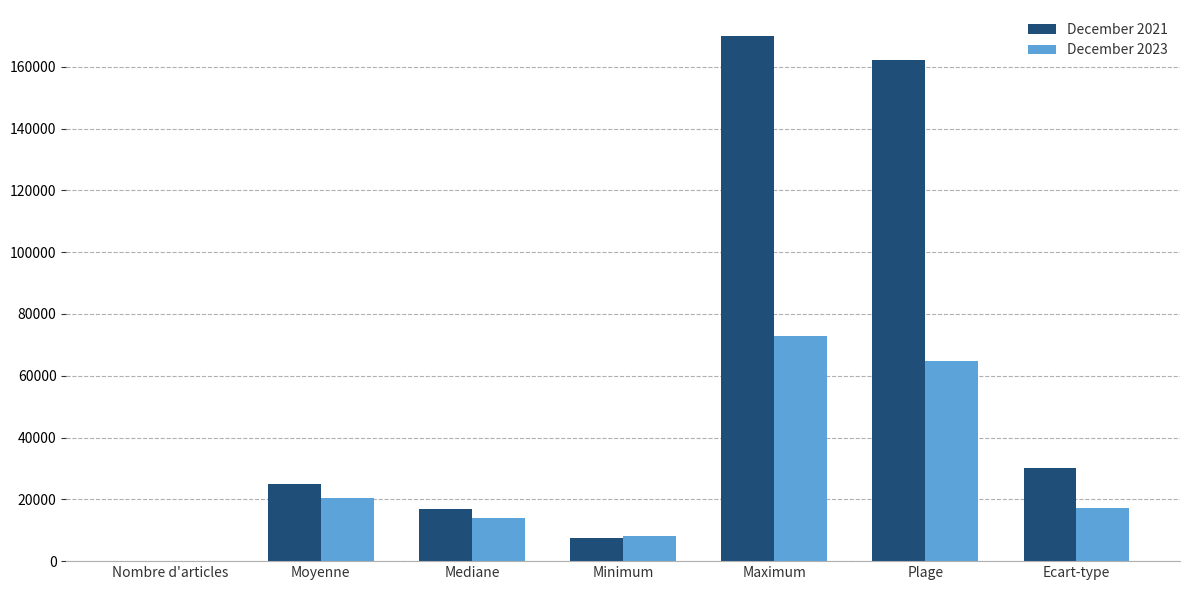

At which category is the sum across all series the highest?

Maximum